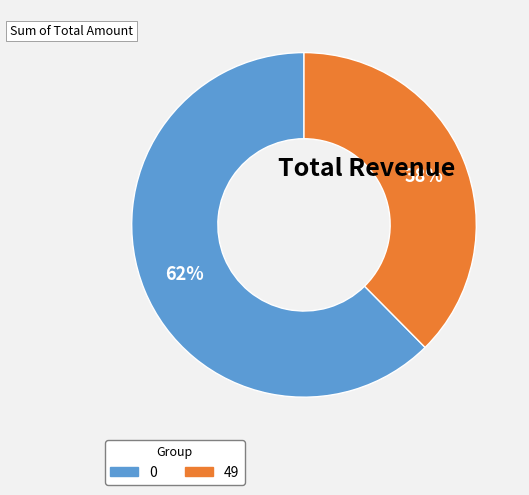

Is there a majority slice in this chart?

Yes